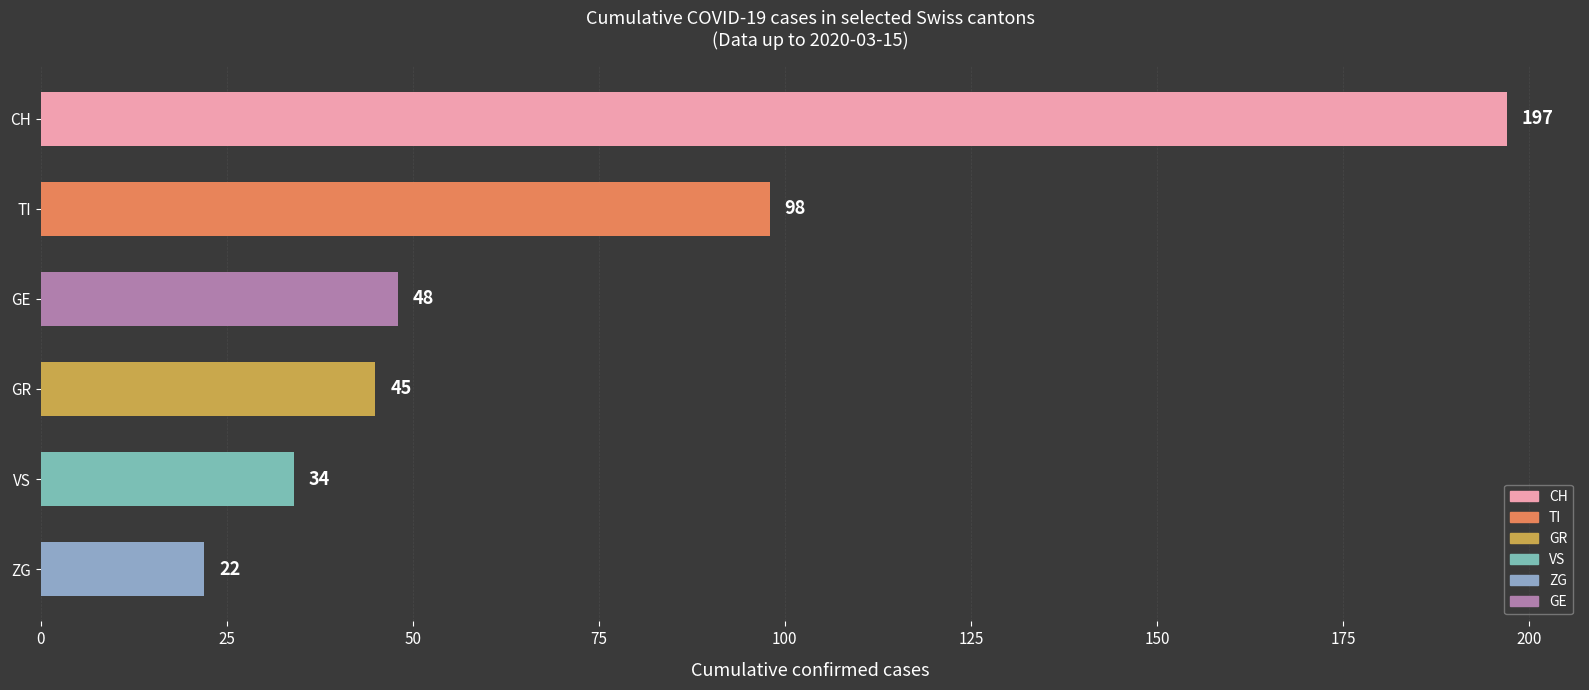

Which has a higher value, TI or VS?

TI